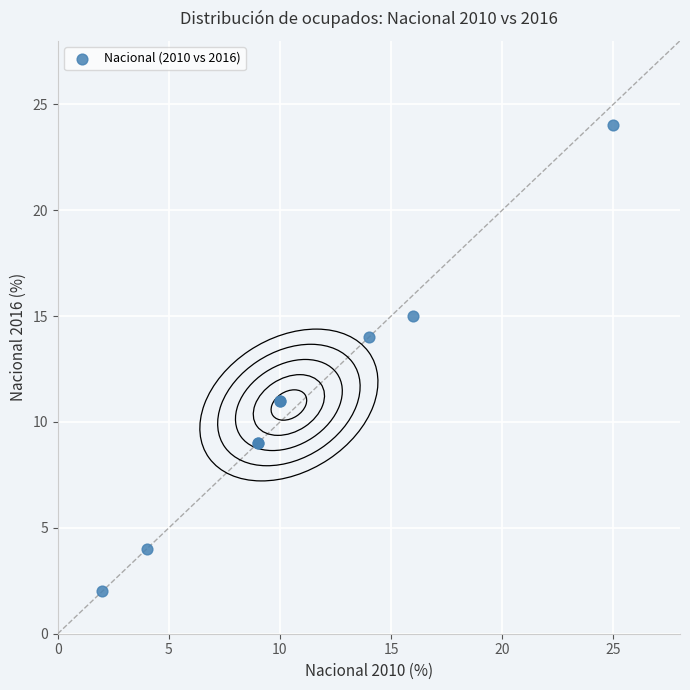

What Y value in the scatter plot is closest to 13?

14